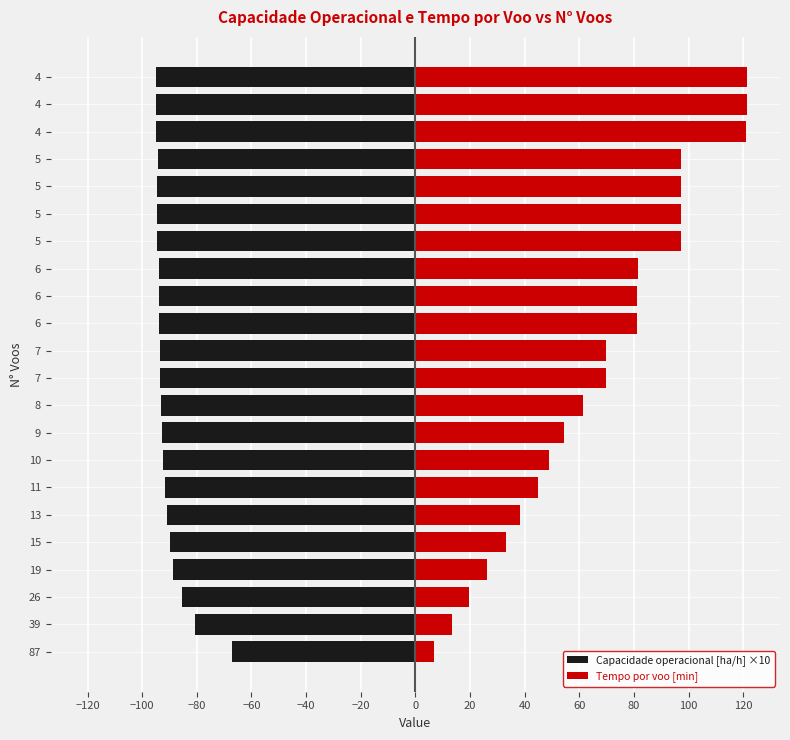

How many bars are there in each group?

2